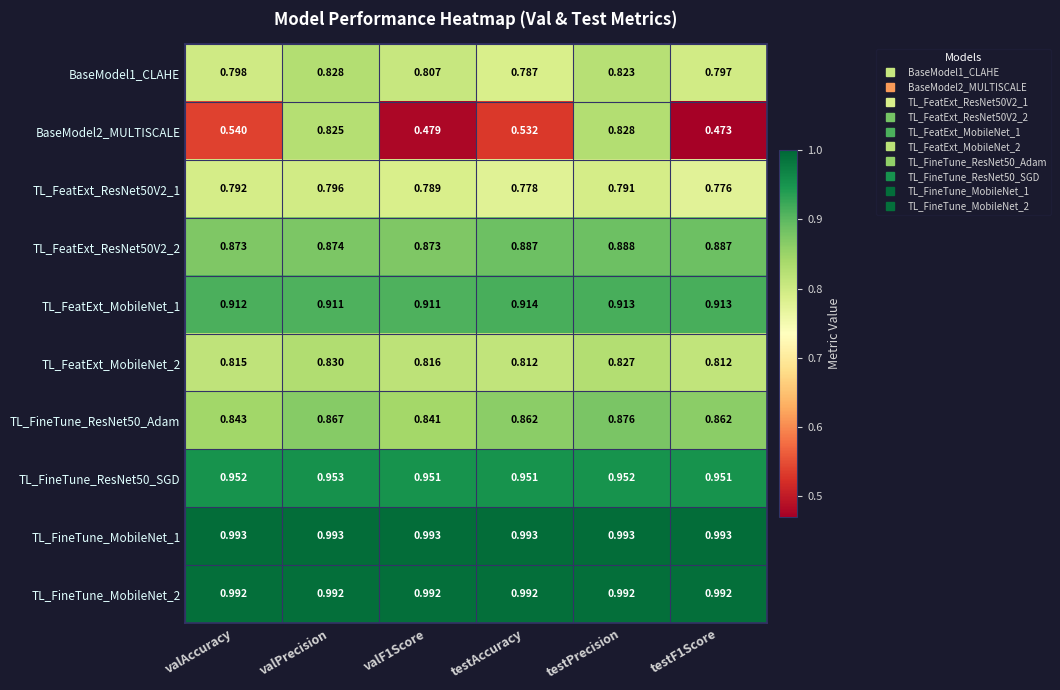

Is the value of TL_FineTune_ResNet50_SGD at testPrecision greater than the value of BaseModel1_CLAHE at testAccuracy?

Yes